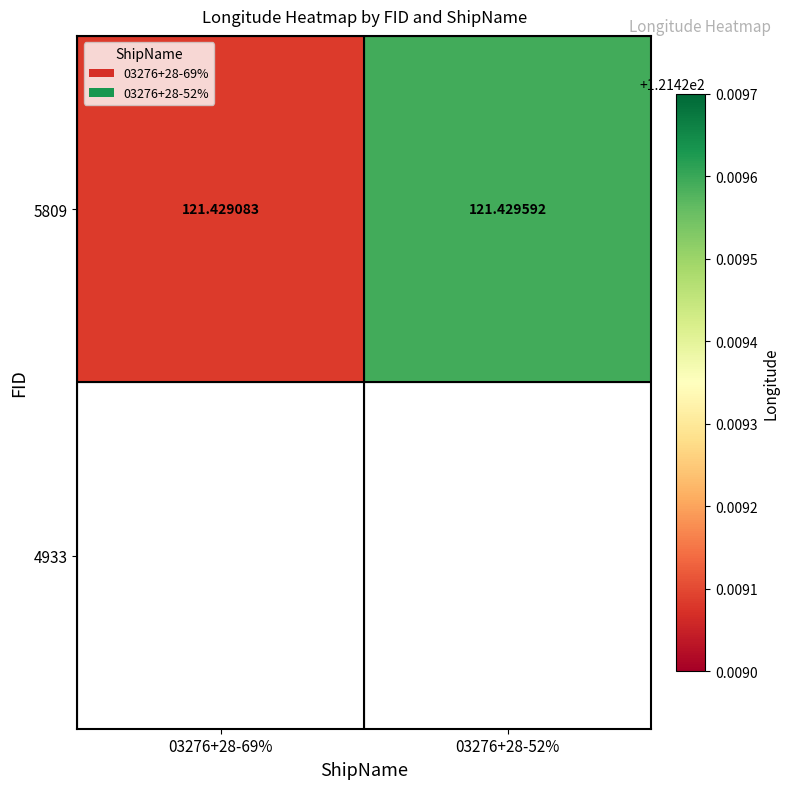

At which label is the value closest to 121?

03276+28-69%